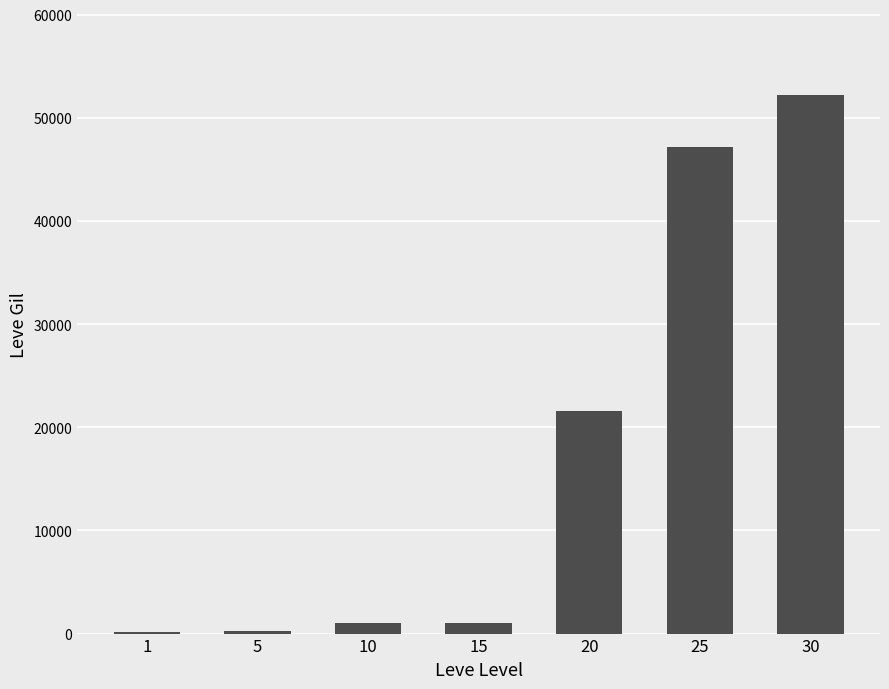

What is the maximum value shown in the chart?

52220